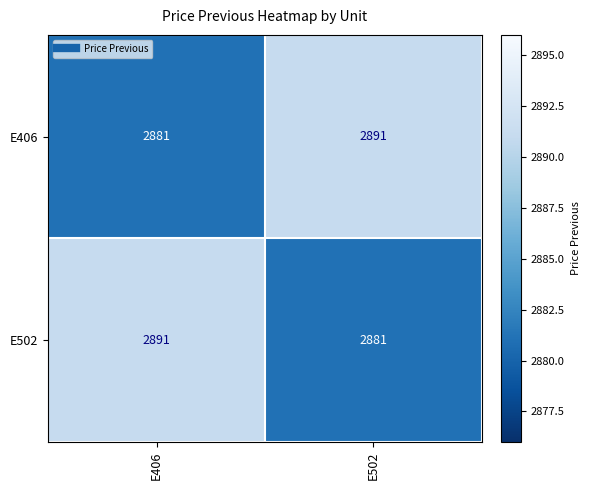

What is the spread (max minus min) of values at E502?

10